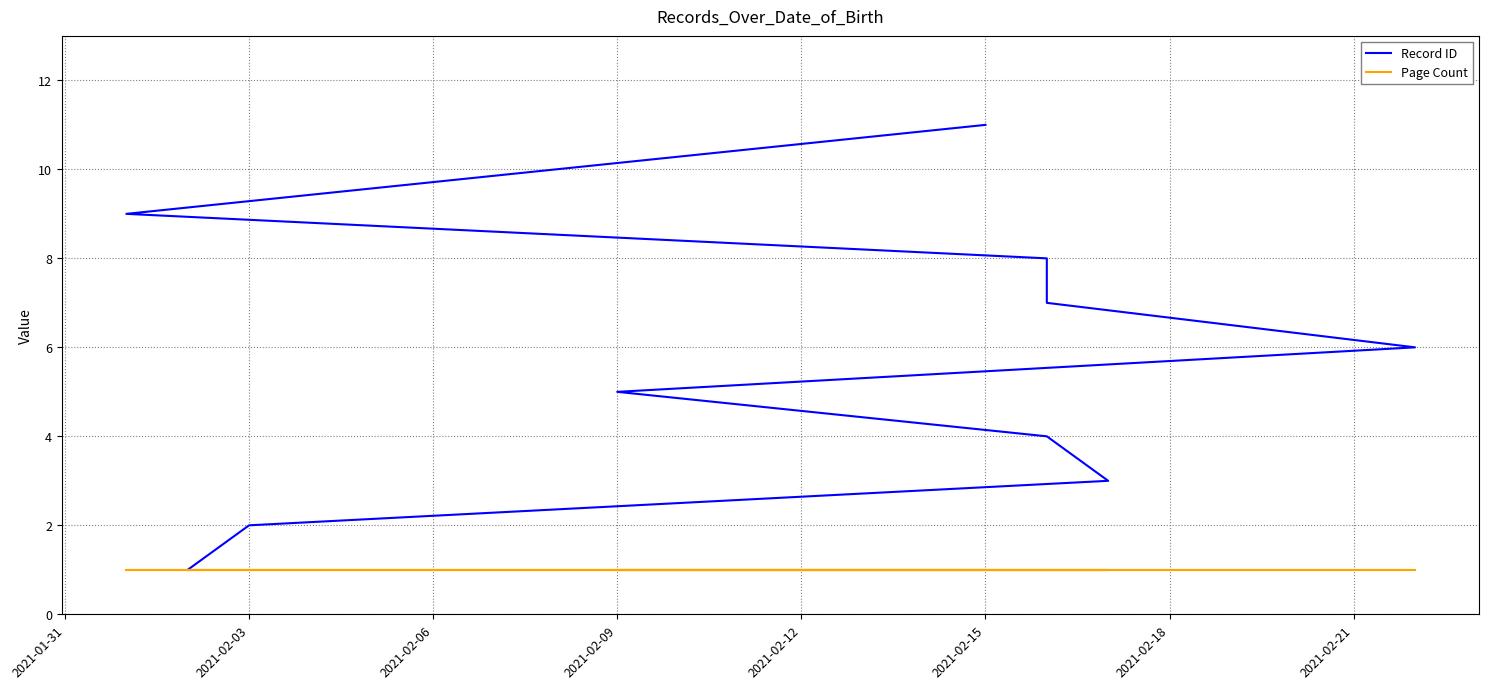

What is the total value across all series at 2021-01-31?

2